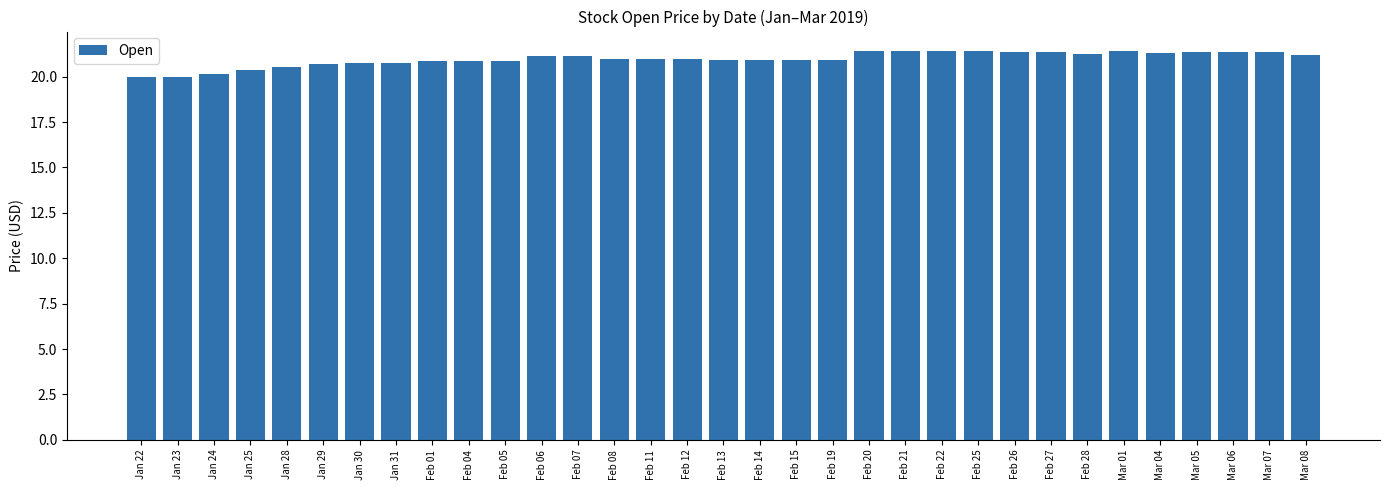

What is the average value?

21.0